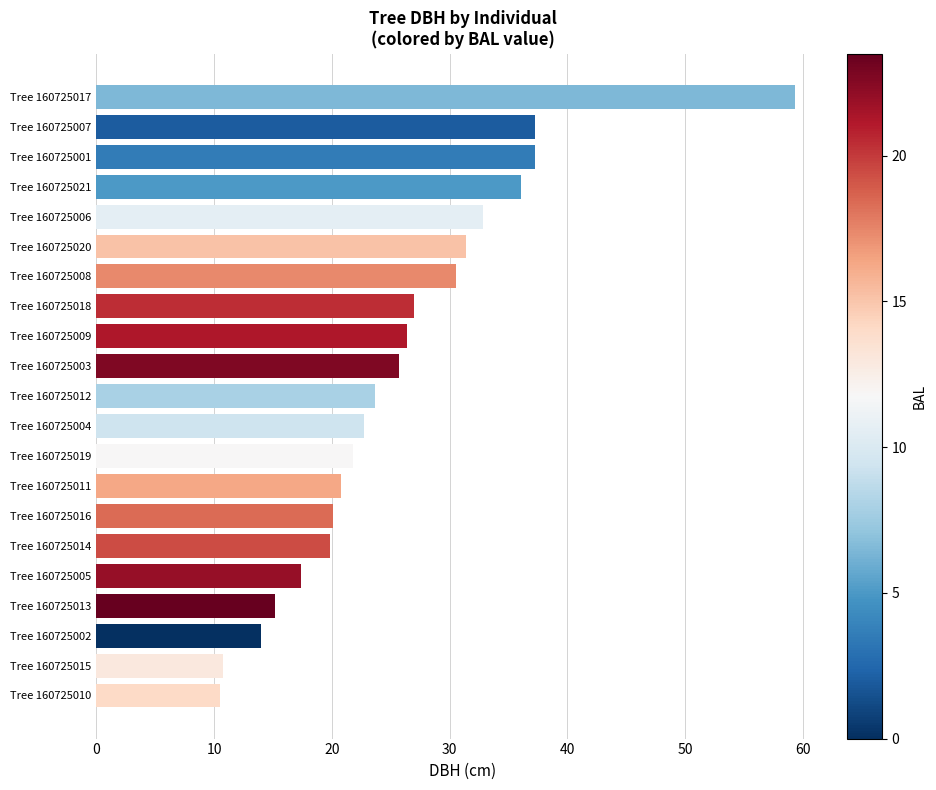

What is the maximum value shown in the chart?

59.3